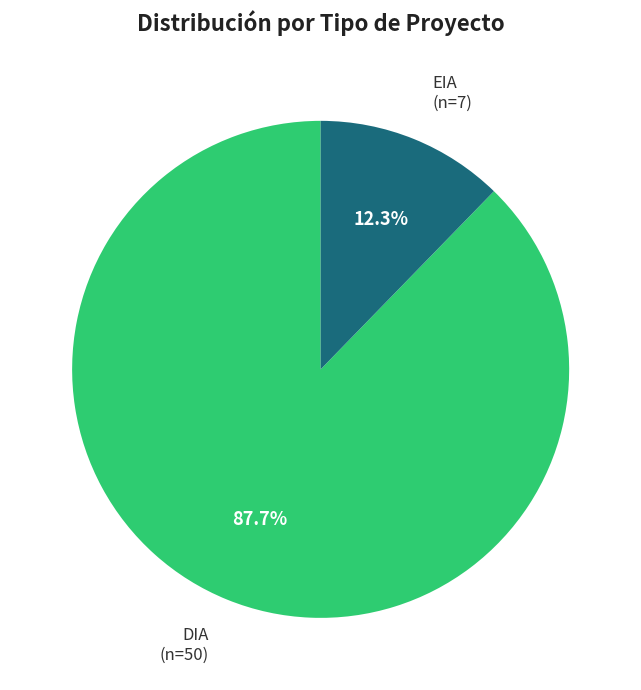

How many segments does this pie chart have?

2